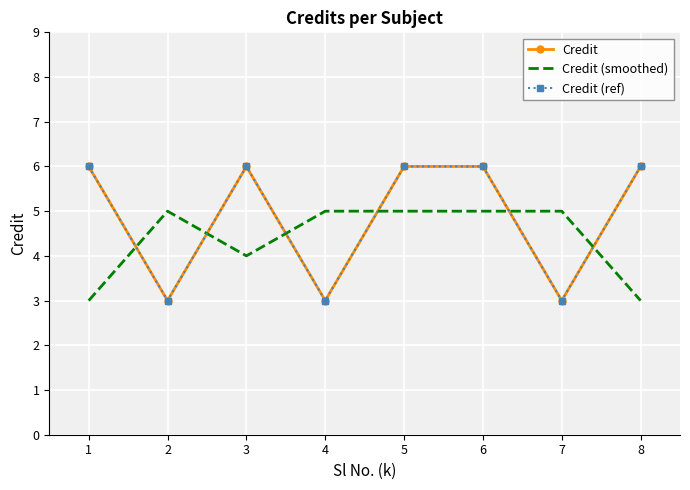

What is the value of the Credit (ref) point at the 1st from the left?

6